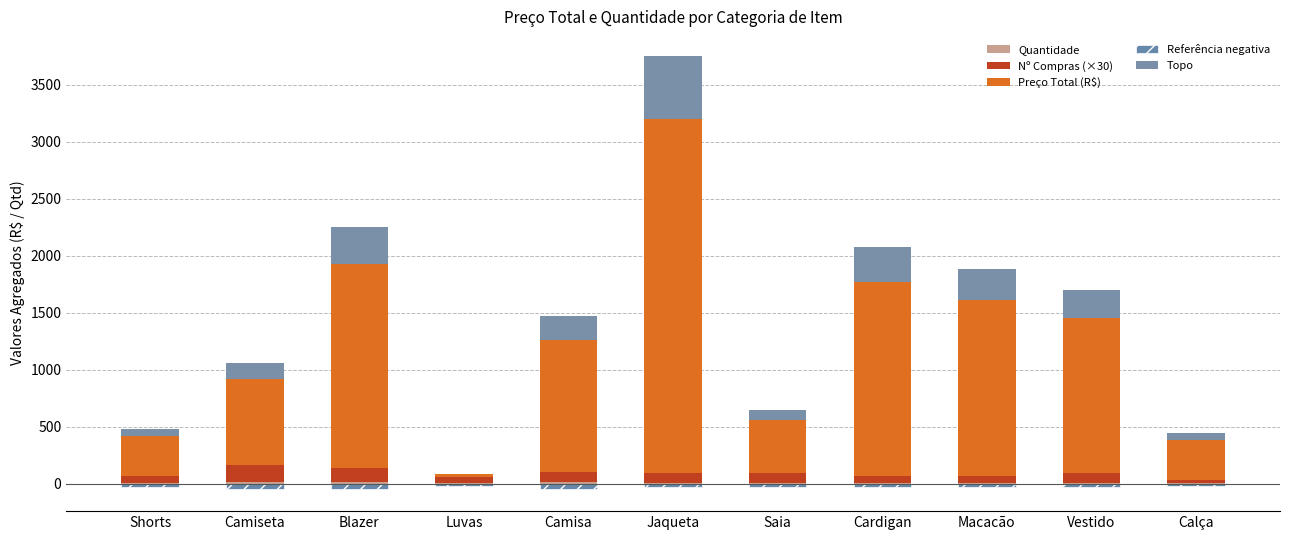

Reading left to right, extract all data points from this chart.

Quantidade: Shorts=10.0	Camiseta=14.0	Blazer=16.0	Luvas=5.0	Camisa=15.0	Jaqueta=10.0	Saia=8.0	Cardigan=8.0	Macacão=10.0	Vestido=9.0	Calça=5.0
Nº Compras (×30): Shorts=60.0	Camiseta=150.0	Blazer=120.0	Luvas=60.0	Camisa=90.0	Jaqueta=90.0	Saia=90.0	Cardigan=60.0	Macacão=60.0	Vestido=90.0	Calça=30.0
Preço Total (R$): Shorts=350.0	Camiseta=760.0	Blazer=1797.0	Luvas=19.0	Camisa=1158.0	Jaqueta=3098.0	Saia=464.0	Cardigan=1704.0	Macacão=1540.0	Vestido=1360.0	Calça=350.0
Referência negativa: Shorts=-30.0	Camiseta=-42.0	Blazer=-48.0	Luvas=-20.0	Camisa=-45.0	Jaqueta=-30.0	Saia=-24.0	Cardigan=-24.0	Macacão=-30.0	Vestido=-27.0	Calça=-20.0
Topo: Shorts=63.0	Camiseta=136.8	Blazer=323.5	Luvas=3.4	Camisa=208.4	Jaqueta=557.6	Saia=83.5	Cardigan=306.7	Macacão=277.2	Vestido=244.8	Calça=63.0